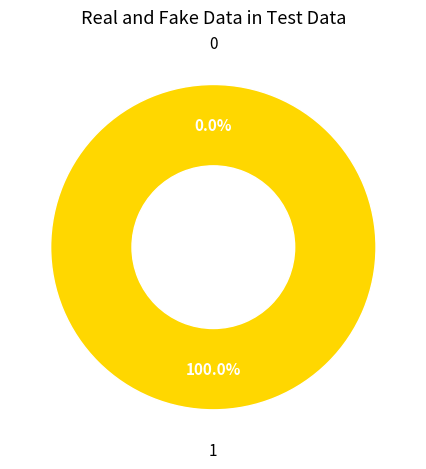

Count the number of slices in the pie.

2